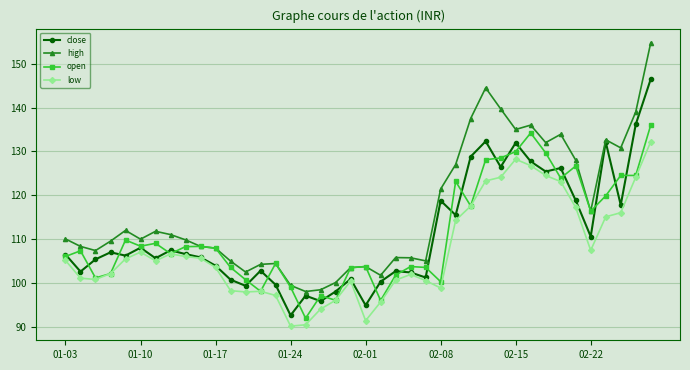

What is the difference between the maximum and minimum values in the open series?

44.1